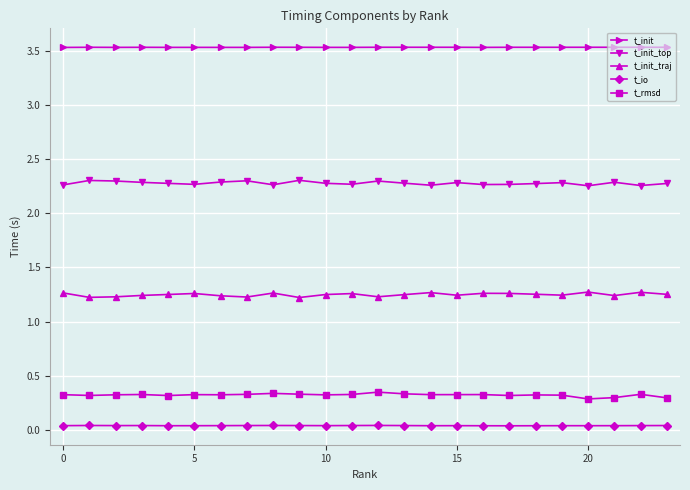

What is the maximum value shown in the chart?

3.5